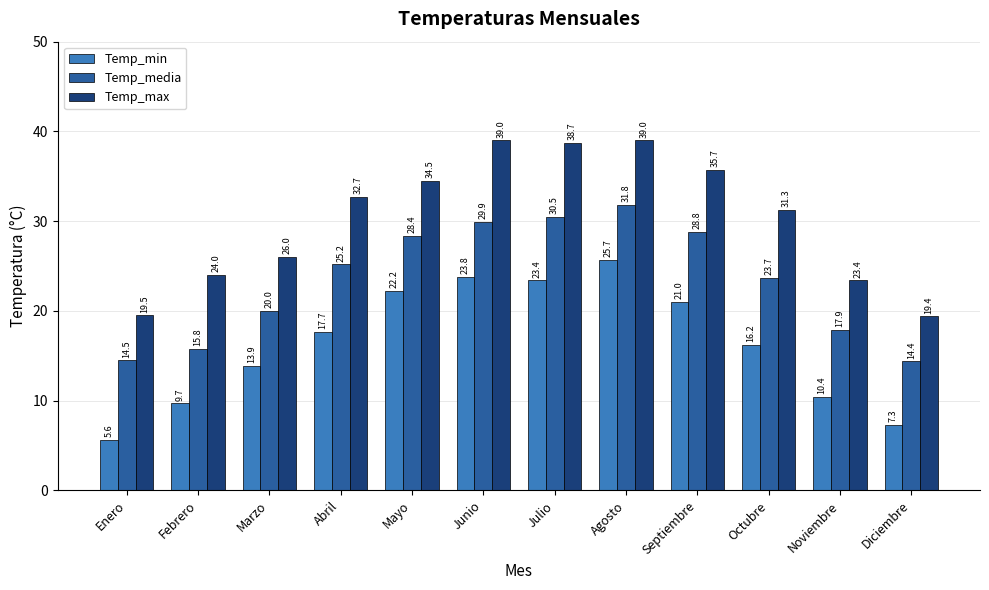

What is the maximum value for Temp_media?

31.8